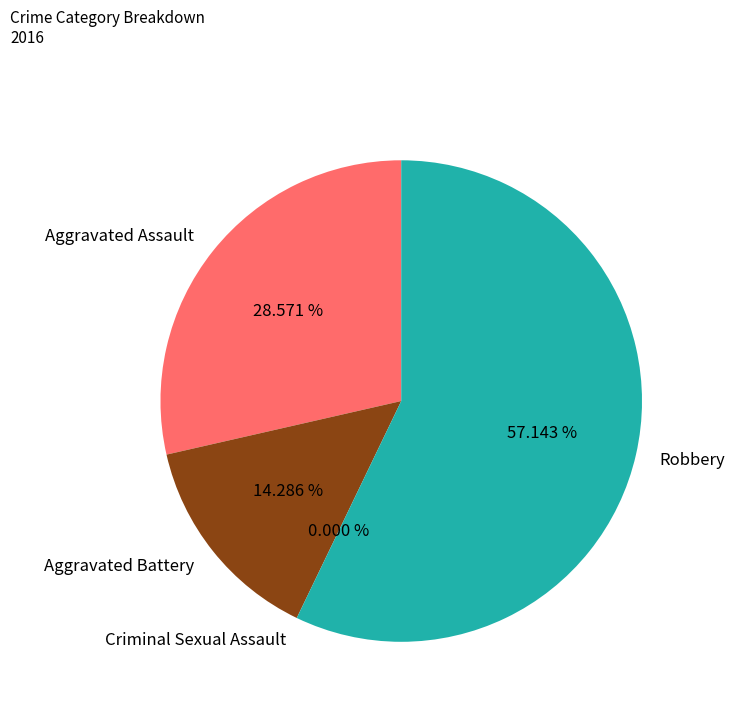

How many slices are in this pie chart?

4